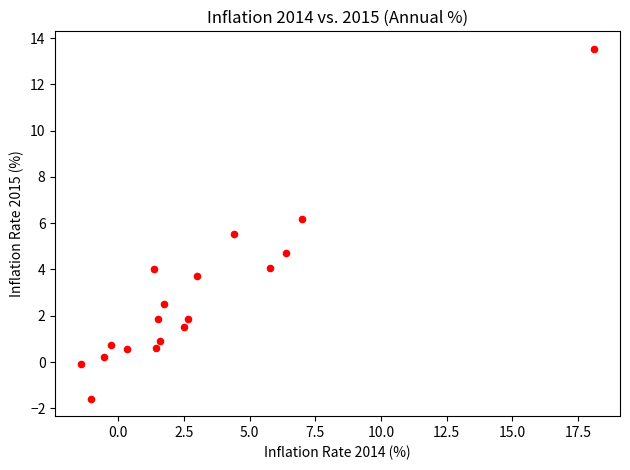

What Y value in the scatter plot is closest to 5?

4.7